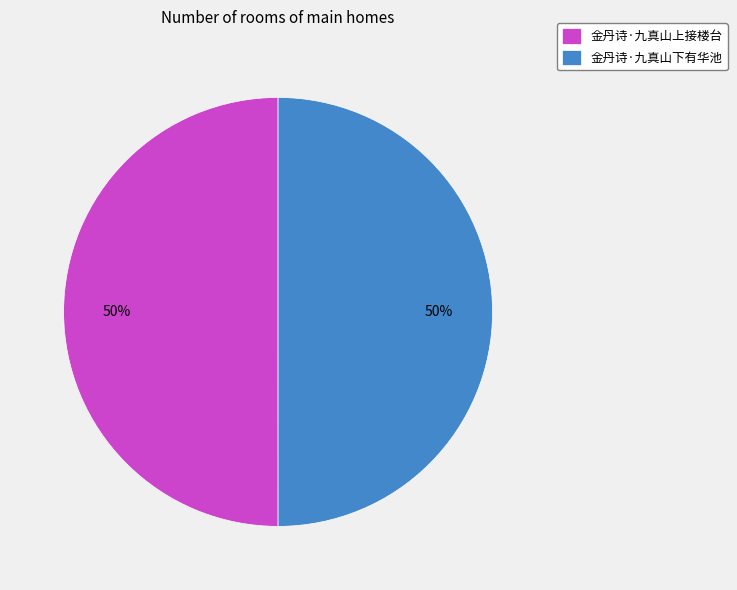

Approximately how many times larger is the value at 金丹诗·九真山上接楼台 compared to 金丹诗·九真山下有华池?

1.0